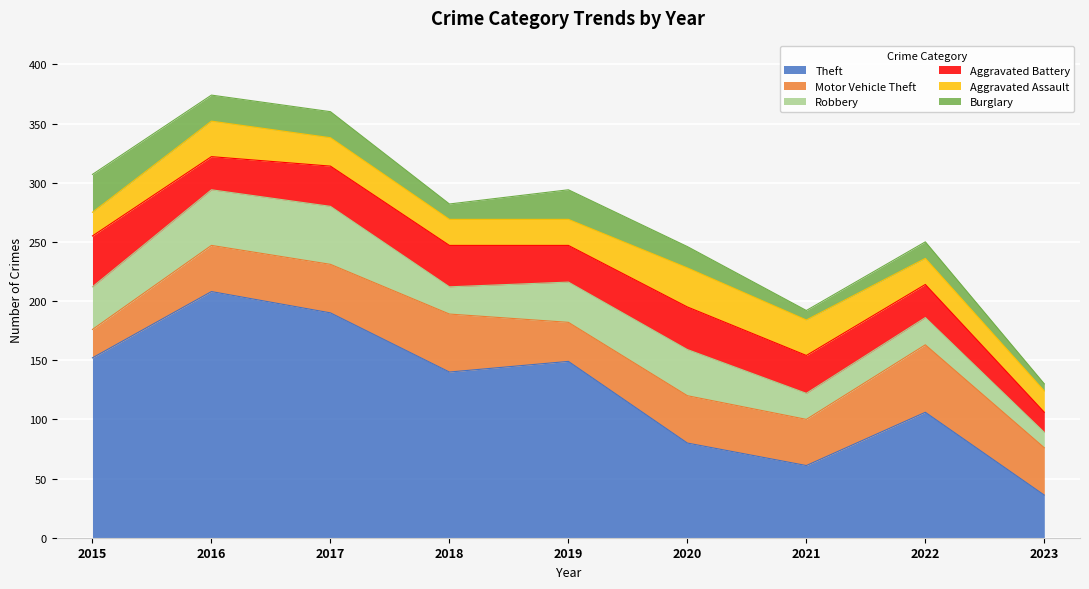

Reading right to left, what are all the values shown in this chart?

Theft: 36	106	61	80	149	140	190	208	152
Motor Vehicle Theft: 40	57	39	40	33	49	41	39	24
Robbery: 13	23	22	39	34	23	49	47	36
Aggravated Battery: 17	28	32	36	31	35	34	28	43
Aggravated Assault: 18	22	30	33	22	22	24	30	20
Burglary: 6	14	8	18	25	13	22	22	32